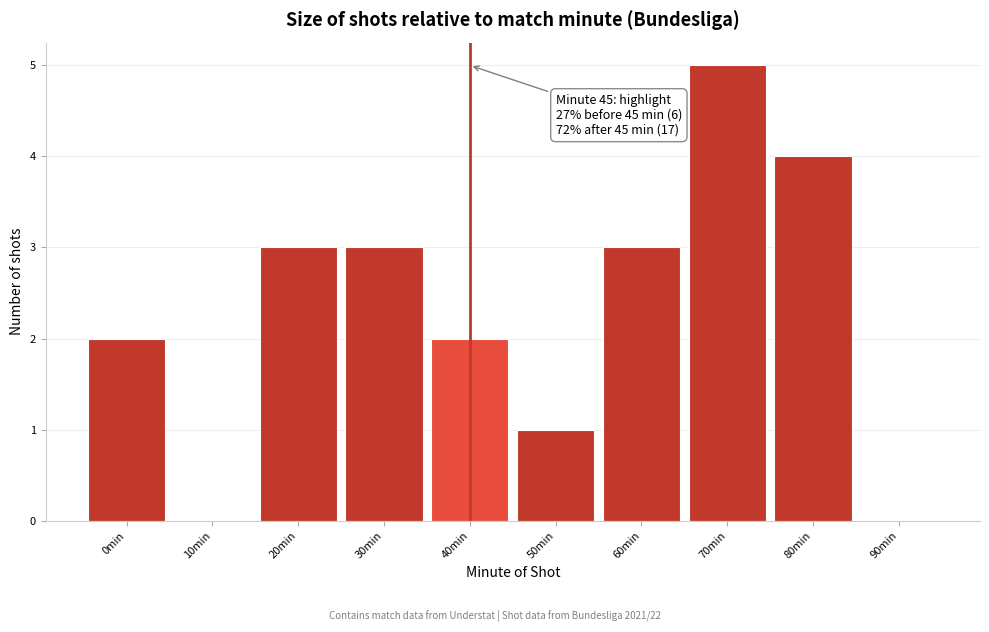

Reading left to right, transcribe all the data shown in this chart.

0min=2	10min=0	20min=3	30min=3	40min=2	50min=1	60min=3	70min=5	80min=4	90min=0